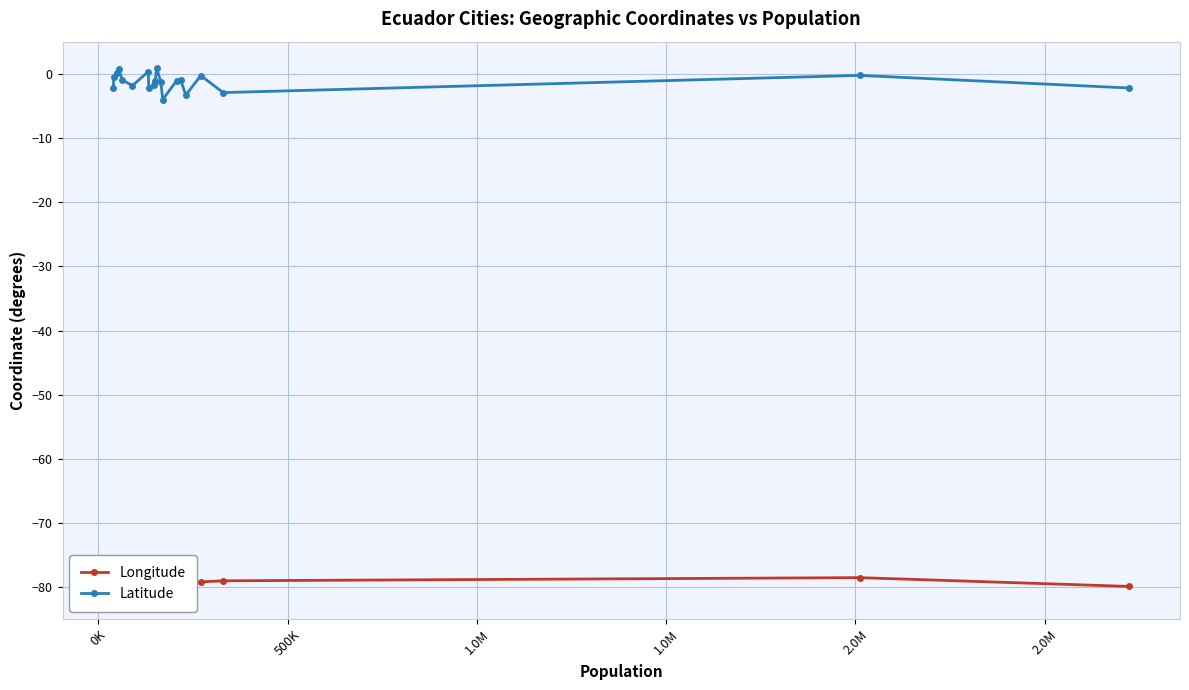

How many positive values does the Latitude series have?

4